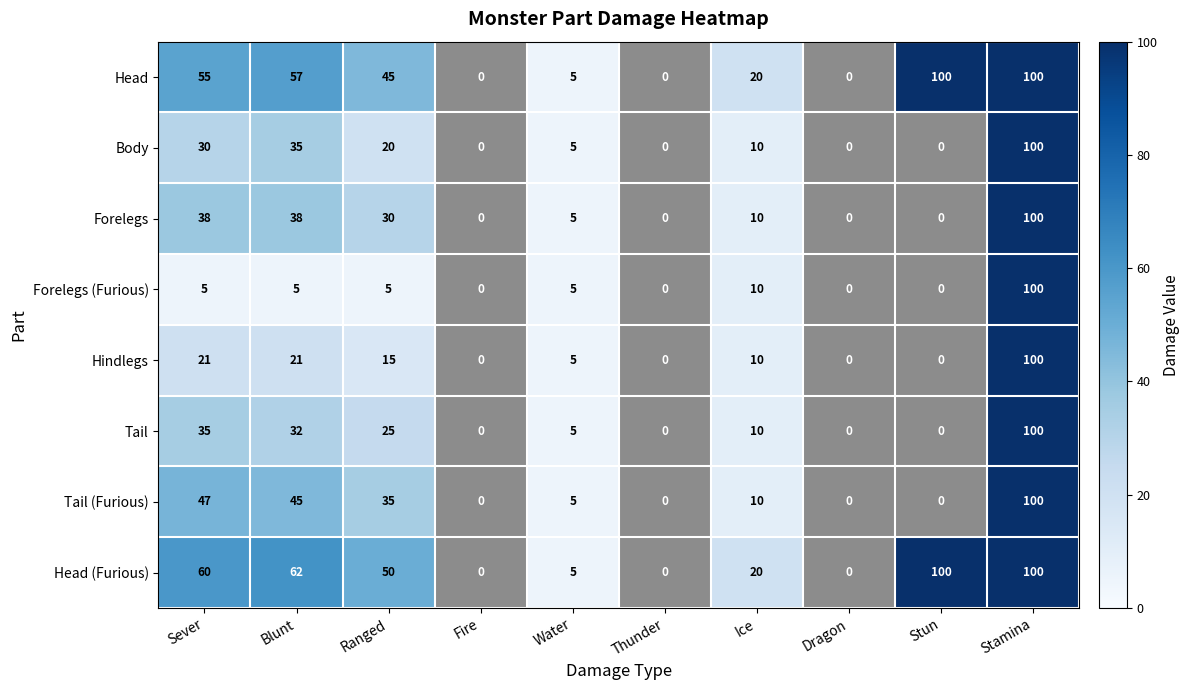

What is the average value of the Hindlegs series?

17